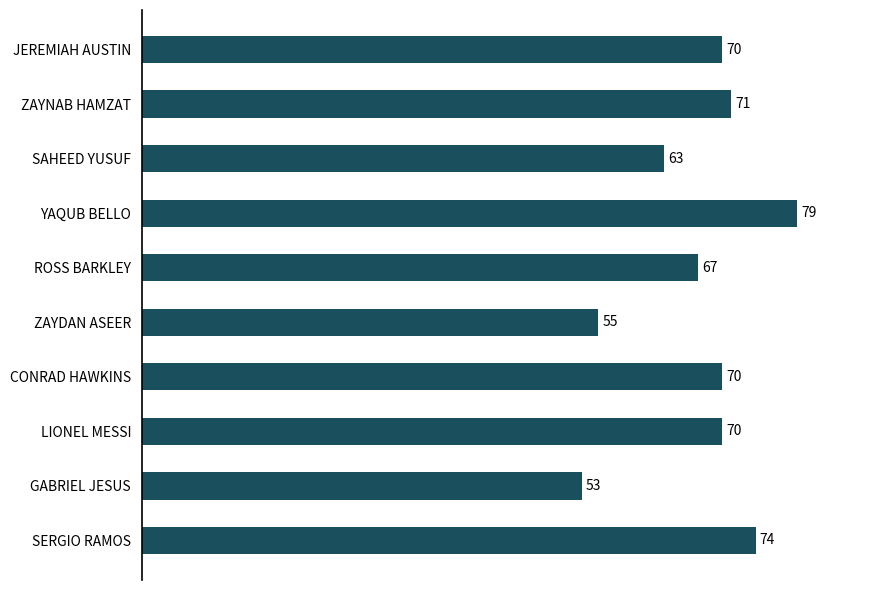

Where is the data nearest to the value 66?

ROSS BARKLEY